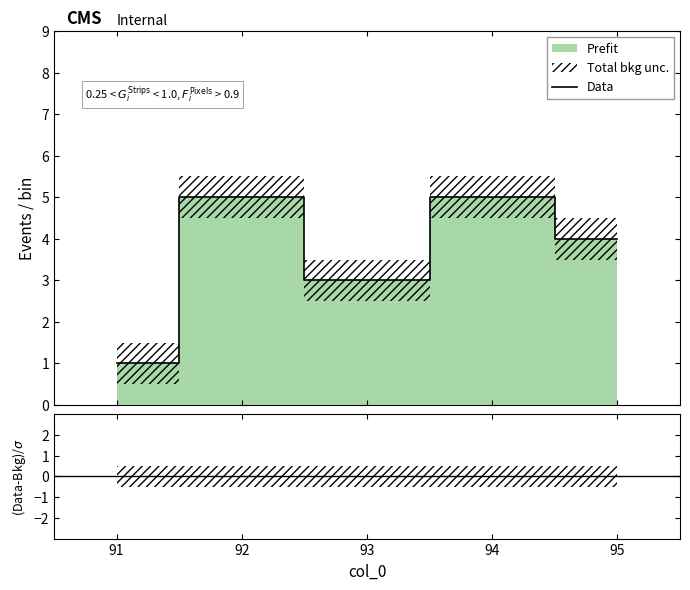

What is the sum of the values at 91 and 93?

4